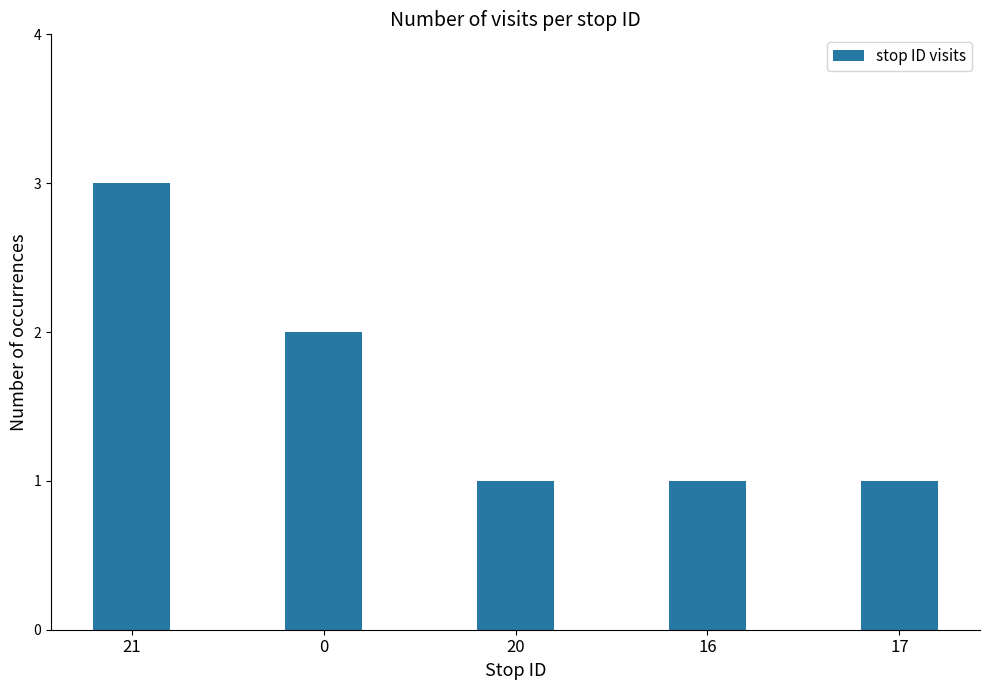

True or false: the data shows 0 at 17.

False